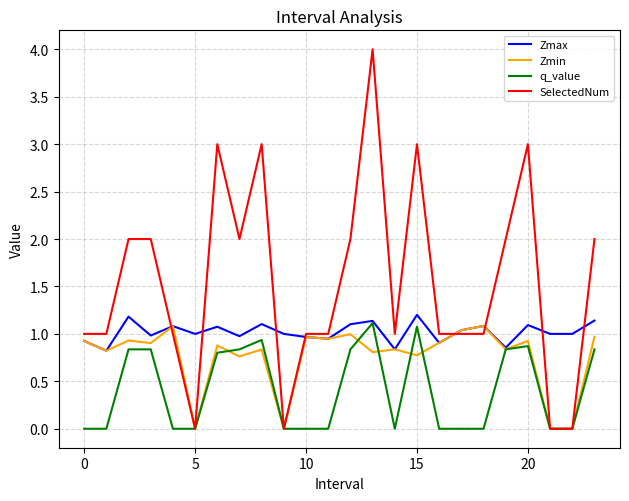

Which series has the largest total across all categories?

SelectedNum